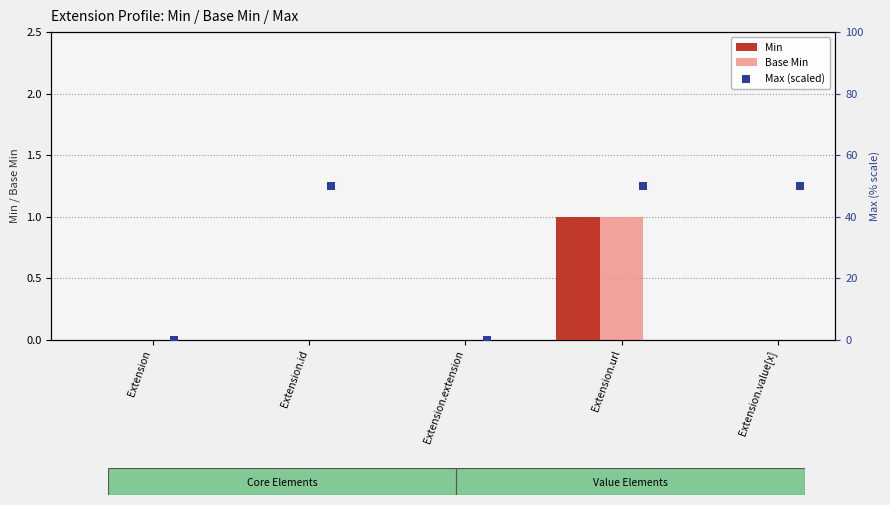

The Base Min series shows -1 at Extension. True or false?

False